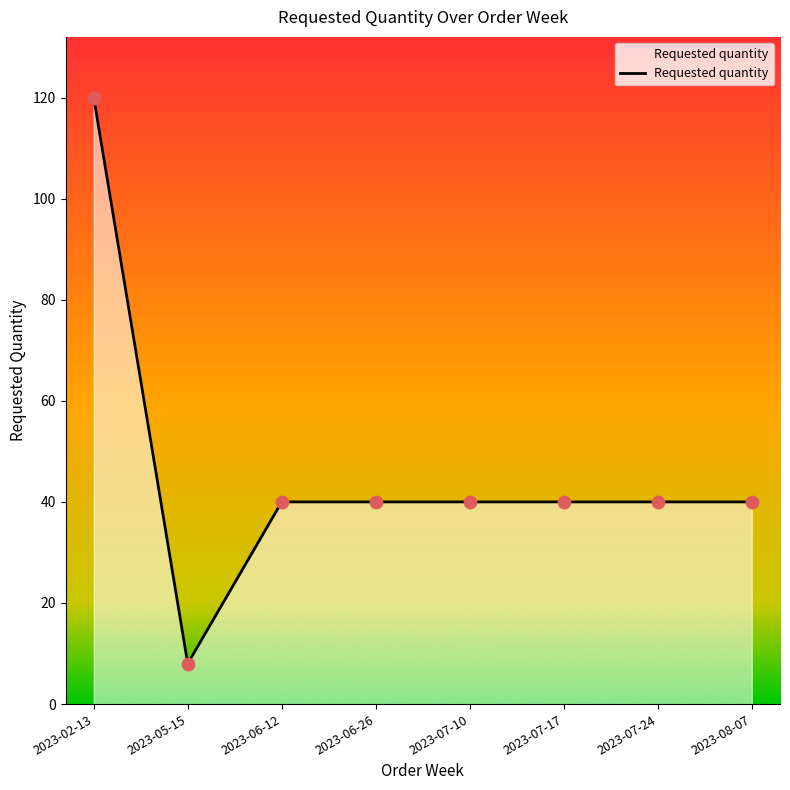

Approximately how many times larger is the value at 2023-08-07 compared to 2023-06-26?

1.0